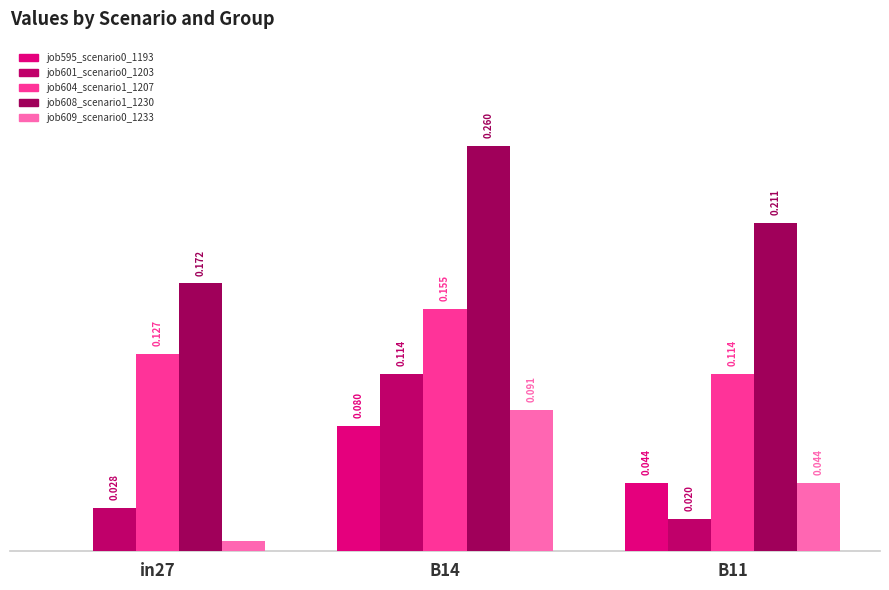

Is the value of job601_scenario0_1203 at in27 greater than the value of job609_scenario0_1233 at B11?

No